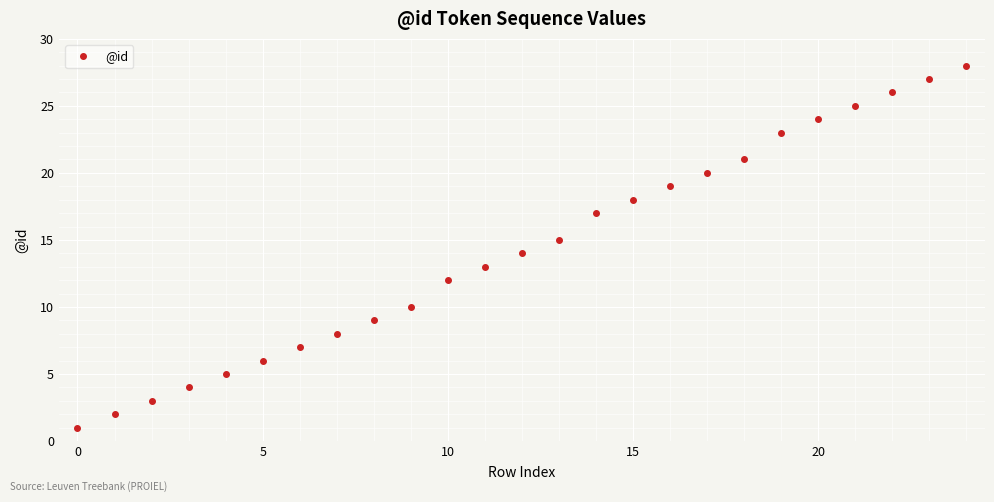

What is the difference between the maximum and minimum values?

27